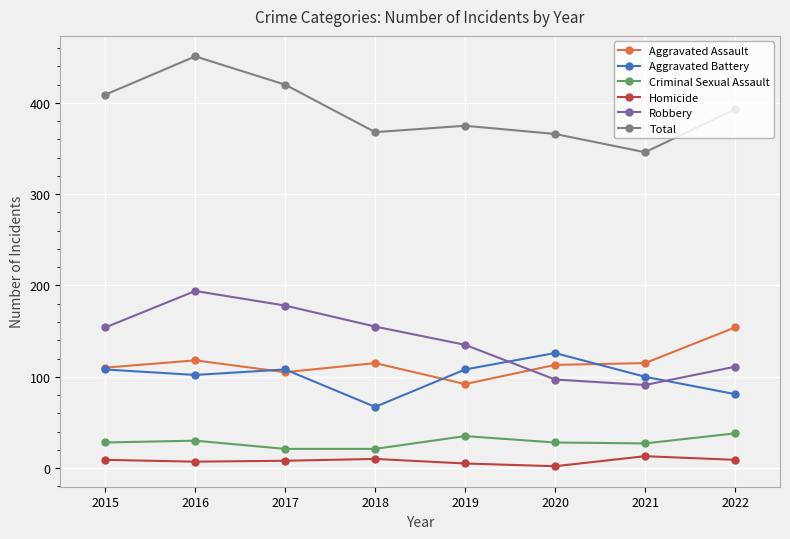

What is the difference between the maximum and minimum values in the Aggravated Assault series?

62